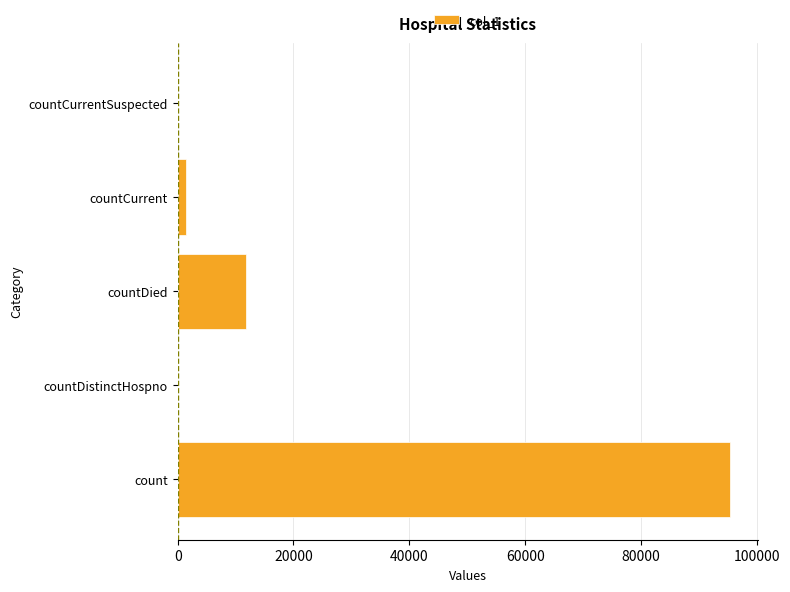

Which has a higher value, countCurrentSuspected or countDied?

countDied